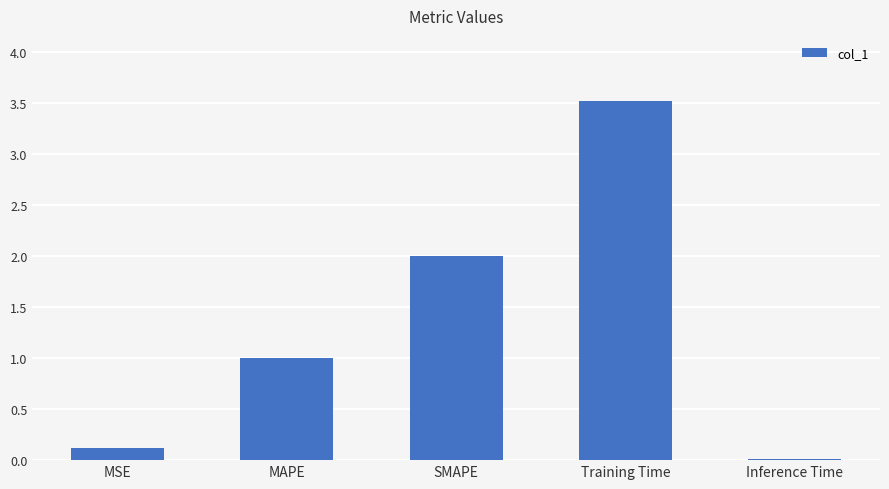

Read the value at SMAPE.

2.0